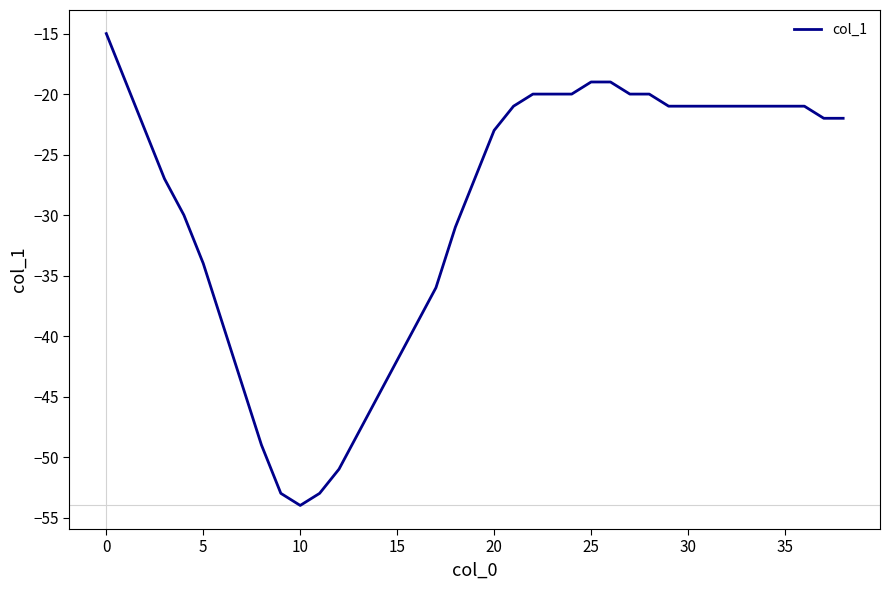

What is the difference between the maximum and minimum values?

39